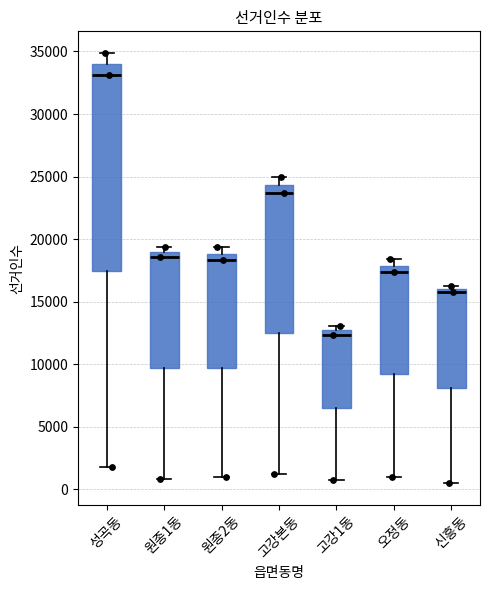

Reading left to right, read every box against the y-axis: the position of its median line, the range the box covers, and the ends of its whiskers. The values are not printed on the chart, so give them approximately, as read against the axis.

성곡동: median 33000, box 17500 to 34000, whiskers 2000 to 35000
원종1동: median 18500, box 9500 to 19000, whiskers 1000 to 19500
원종2동: median 18500, box 9500 to 19000, whiskers 1000 to 19500
고강본동: median 23500, box 12500 to 24500, whiskers 1500 to 25000
고강1동: median 12500 (just below the box's upper edge), box 6500 to 12500, whiskers 500 to 13000
오정동: median 17500, box 9000 to 18000, whiskers 1000 to 18500
신흥동: median 16000 (just below the box's upper edge), box 8000 to 16000, whiskers 500 to 16500